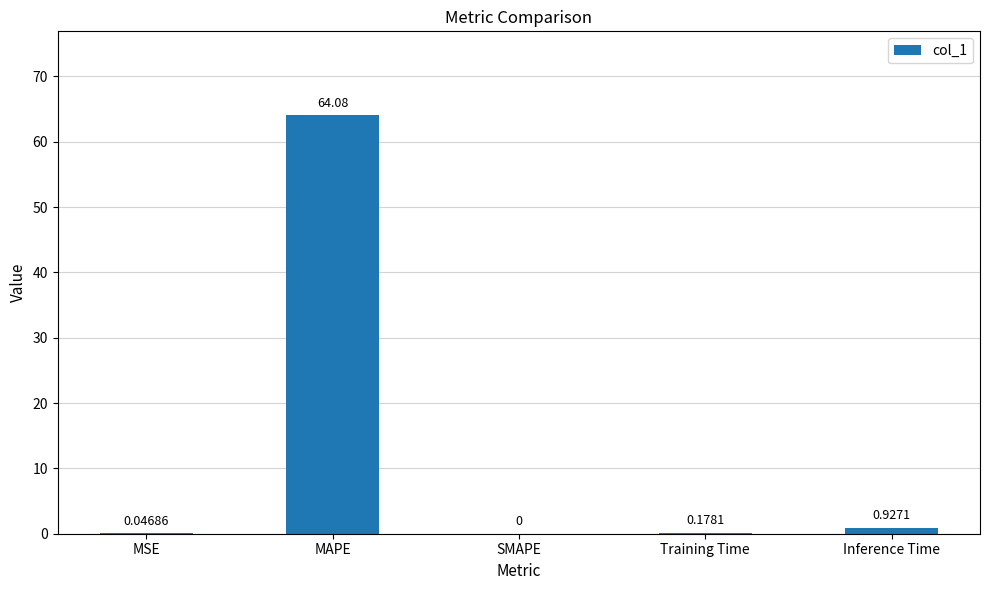

What is the sum of the values at Inference Time and Training Time?

1.1